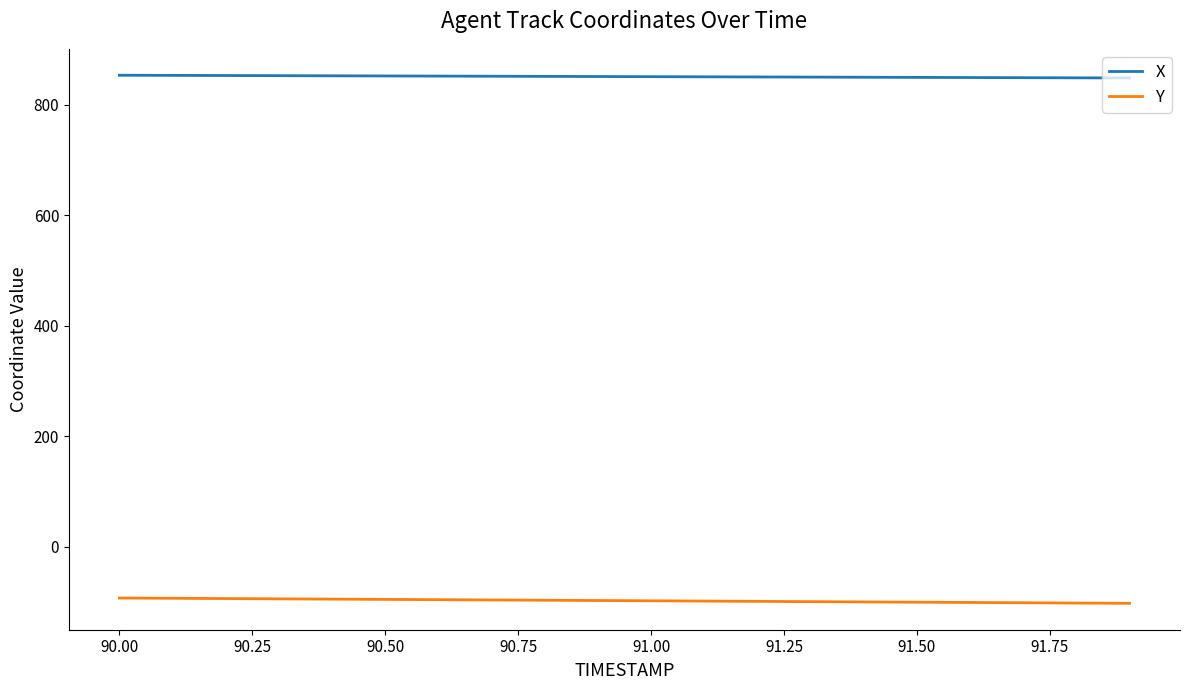

True or false: Y and X intersect in this chart.

False